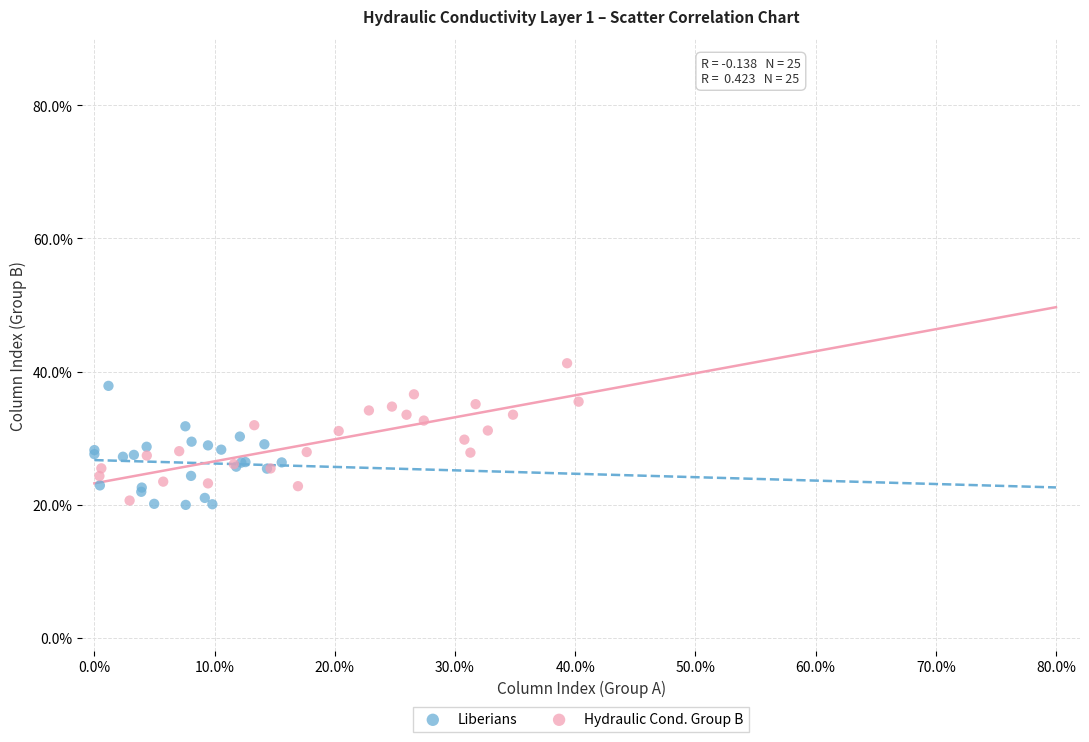

What are all the series names shown in the legend?

Liberians, Hydraulic Cond. Group B